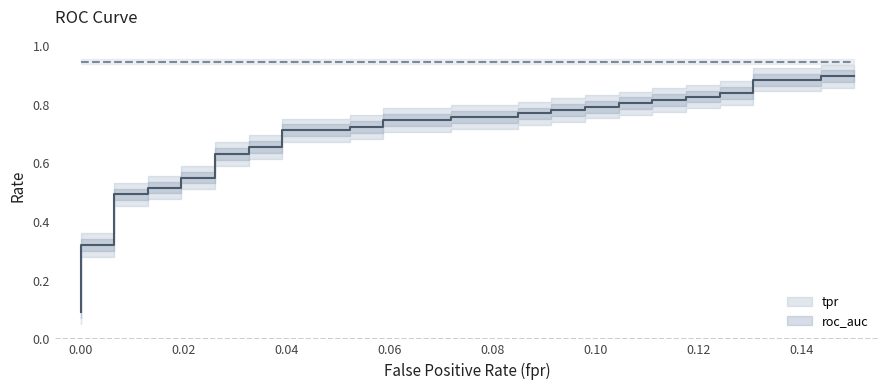

What is the sum of all tpr values?

27.3